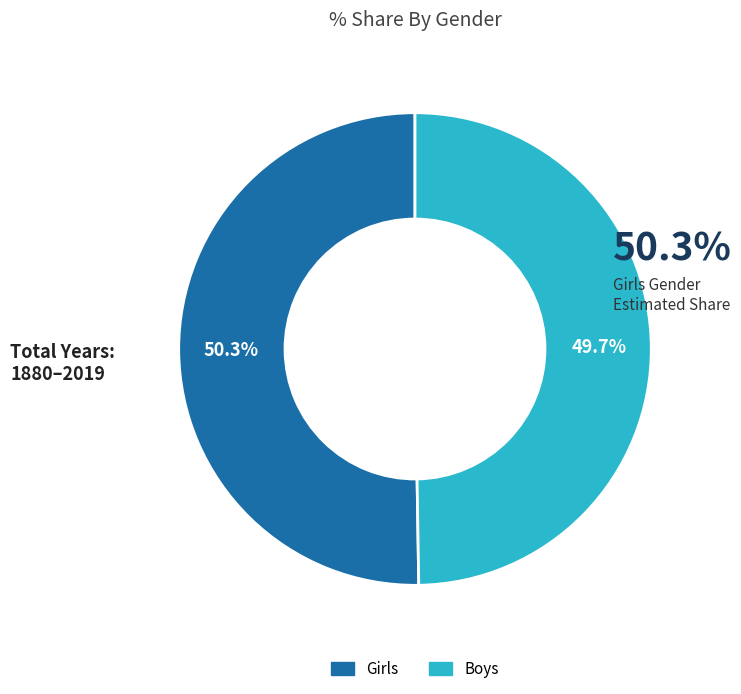

To the nearest percent, what percentage of the pie is Boys?

50%